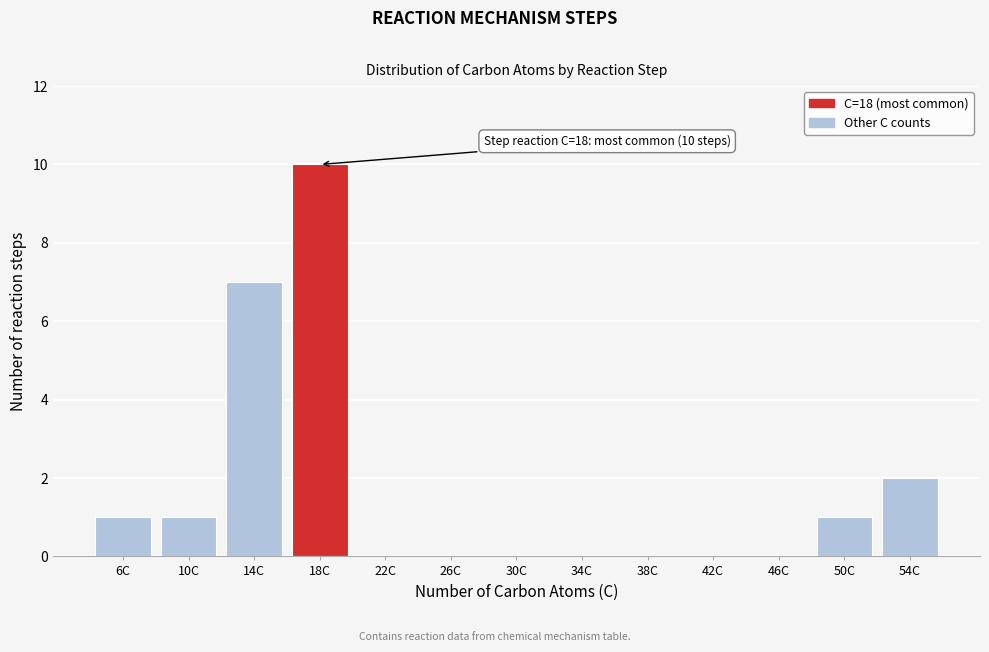

Reading left to right, list all the values displayed in this chart.

6C=1	10C=1	14C=7	18C=10	22C=0	26C=0	30C=0	34C=0	38C=0	42C=0	46C=0	50C=1	54C=2